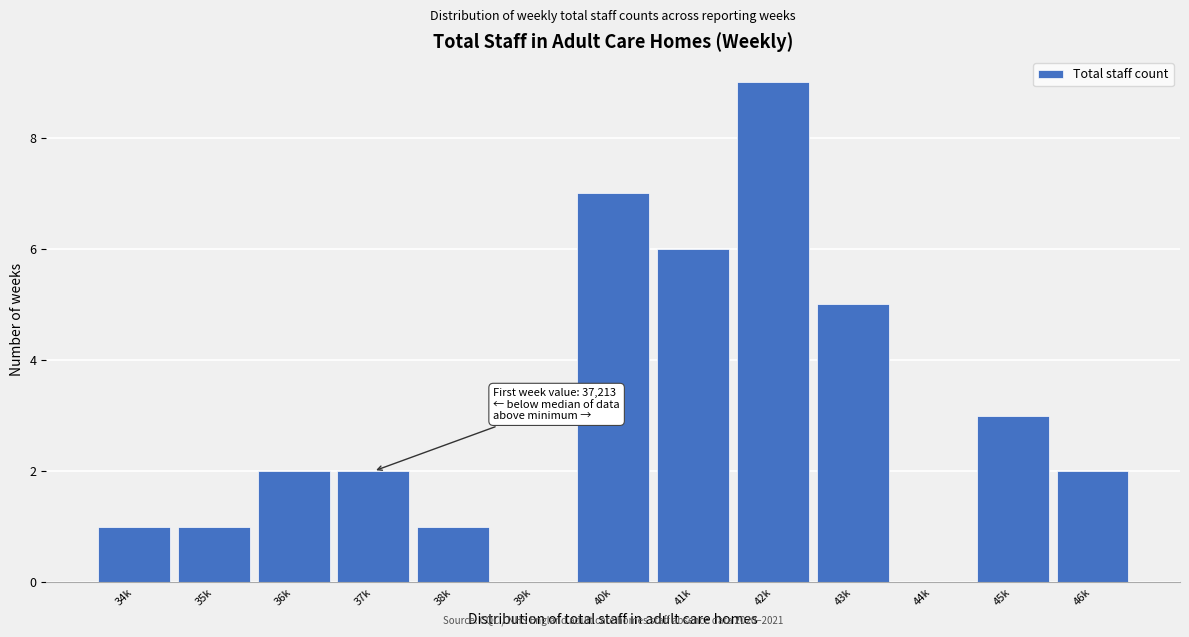

Reading left to right, extract all data points from this chart.

34k=1	35k=1	36k=2	37k=2	38k=1	39k=0	40k=7	41k=6	42k=9	43k=5	44k=0	45k=3	46k=2